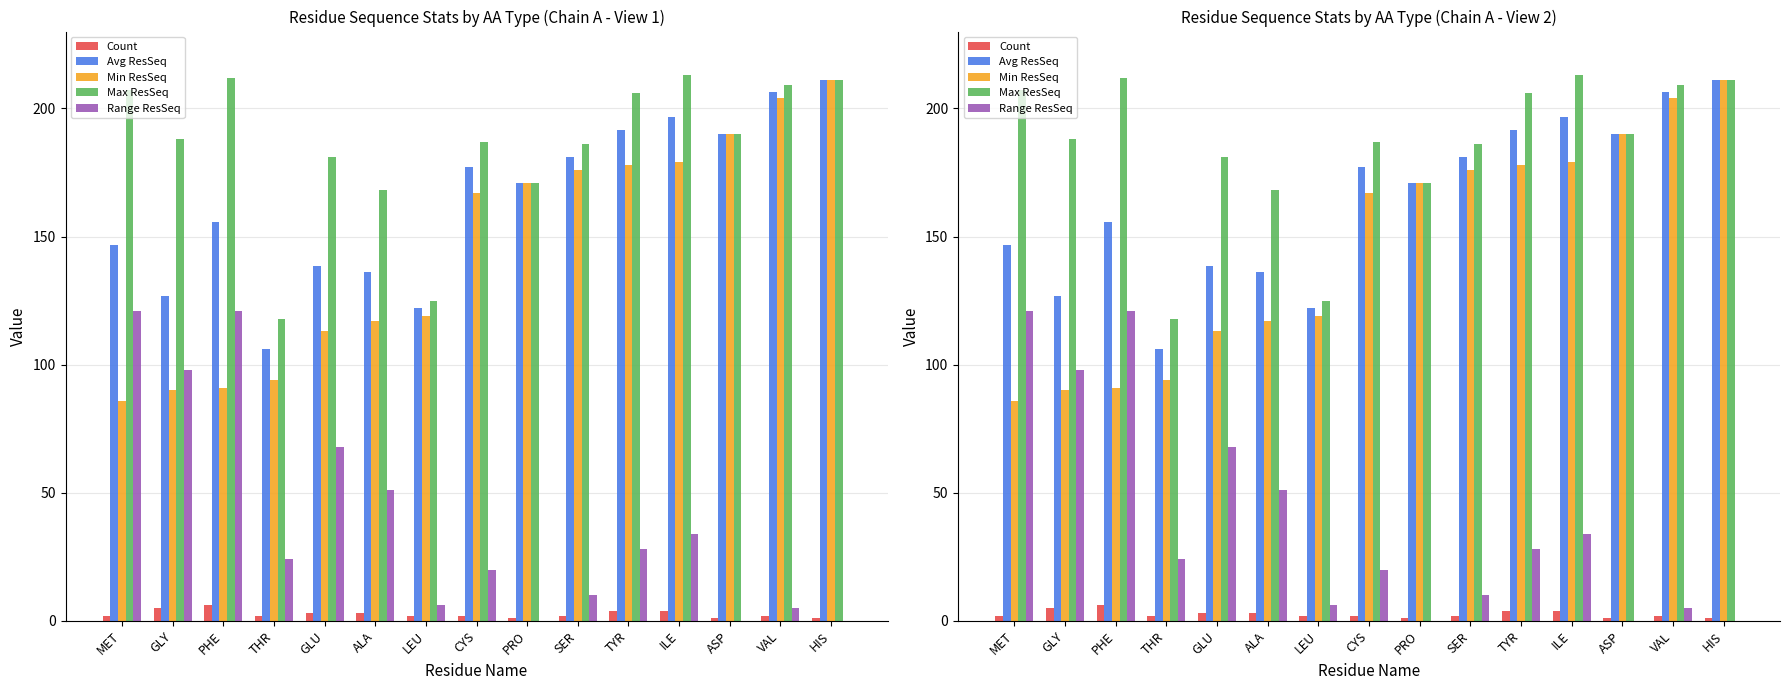

Reading left to right, extract all data points from this chart.

Count: MET=2.0	GLY=5.0	PHE=6.0	THR=2.0	GLU=3.0	ALA=3.0	LEU=2.0	CYS=2.0	PRO=1.0	SER=2.0	TYR=4.0	ILE=4.0	ASP=1.0	VAL=2.0	HIS=1.0
Avg ResSeq: MET=146.5	GLY=126.6	PHE=155.7	THR=106.0	GLU=138.7	ALA=136.3	LEU=122.0	CYS=177.0	PRO=171.0	SER=181.0	TYR=191.8	ILE=196.5	ASP=190.0	VAL=206.5	HIS=211.0
Min ResSeq: MET=86.0	GLY=90.0	PHE=91.0	THR=94.0	GLU=113.0	ALA=117.0	LEU=119.0	CYS=167.0	PRO=171.0	SER=176.0	TYR=178.0	ILE=179.0	ASP=190.0	VAL=204.0	HIS=211.0
Max ResSeq: MET=207.0	GLY=188.0	PHE=212.0	THR=118.0	GLU=181.0	ALA=168.0	LEU=125.0	CYS=187.0	PRO=171.0	SER=186.0	TYR=206.0	ILE=213.0	ASP=190.0	VAL=209.0	HIS=211.0
Range ResSeq: MET=121.0	GLY=98.0	PHE=121.0	THR=24.0	GLU=68.0	ALA=51.0	LEU=6.0	CYS=20.0	PRO=0.0	SER=10.0	TYR=28.0	ILE=34.0	ASP=0.0	VAL=5.0	HIS=0.0